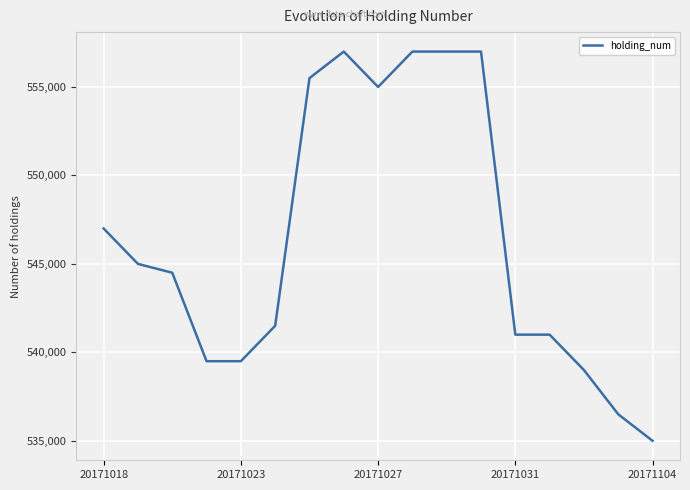

What is the minimum value shown in the chart?

535000